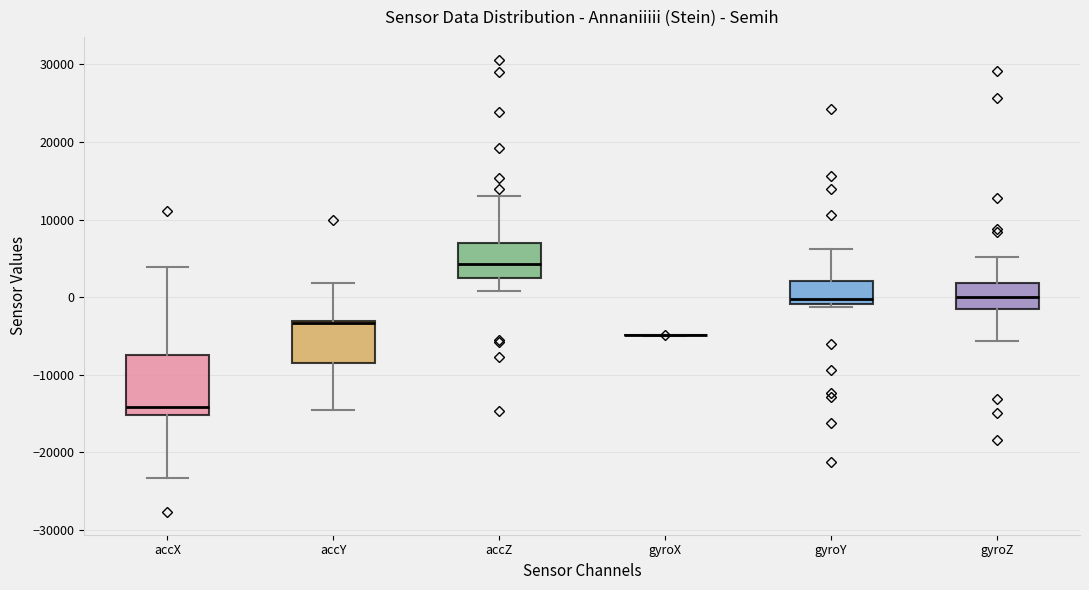

Which box is the tallest, from its lower edge to its upper edge?

accX